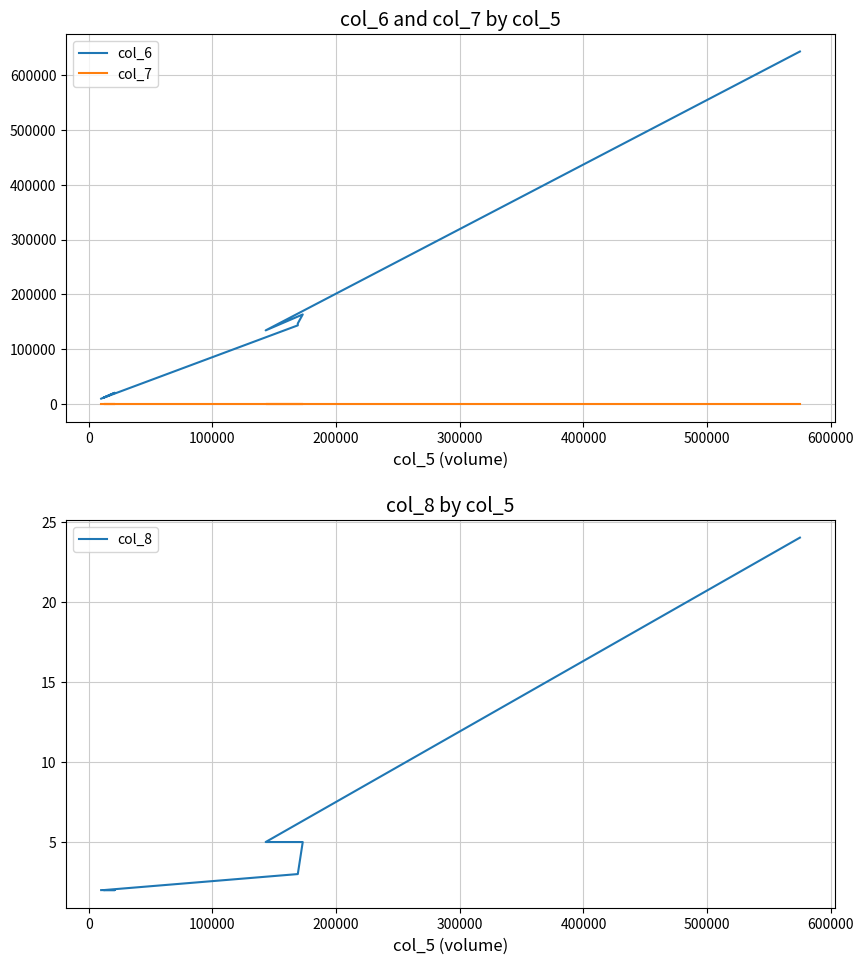

True or false: col_7 and col_8 intersect in this chart.

False